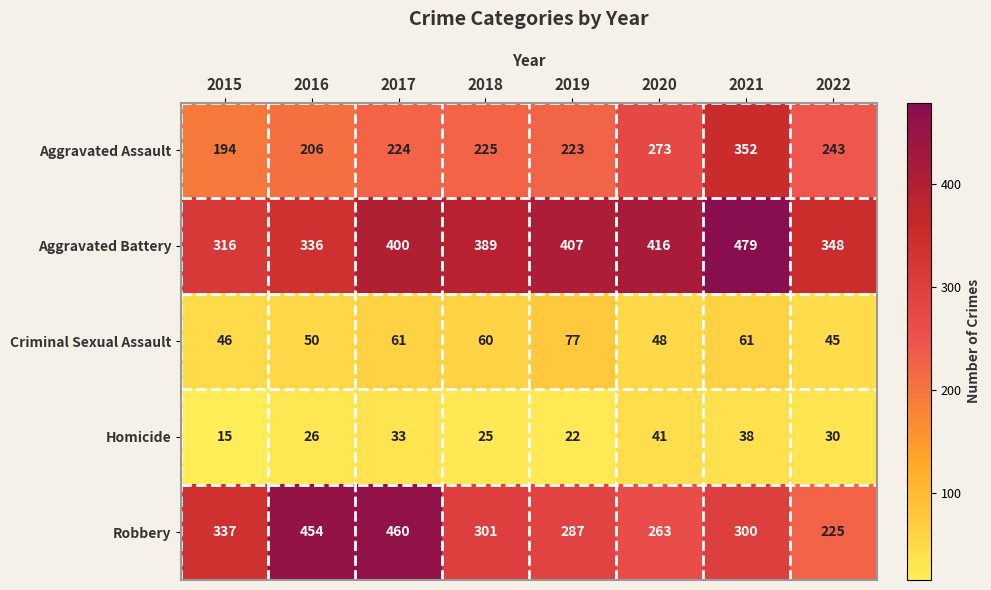

How many values in the Robbery series are below 301?

4